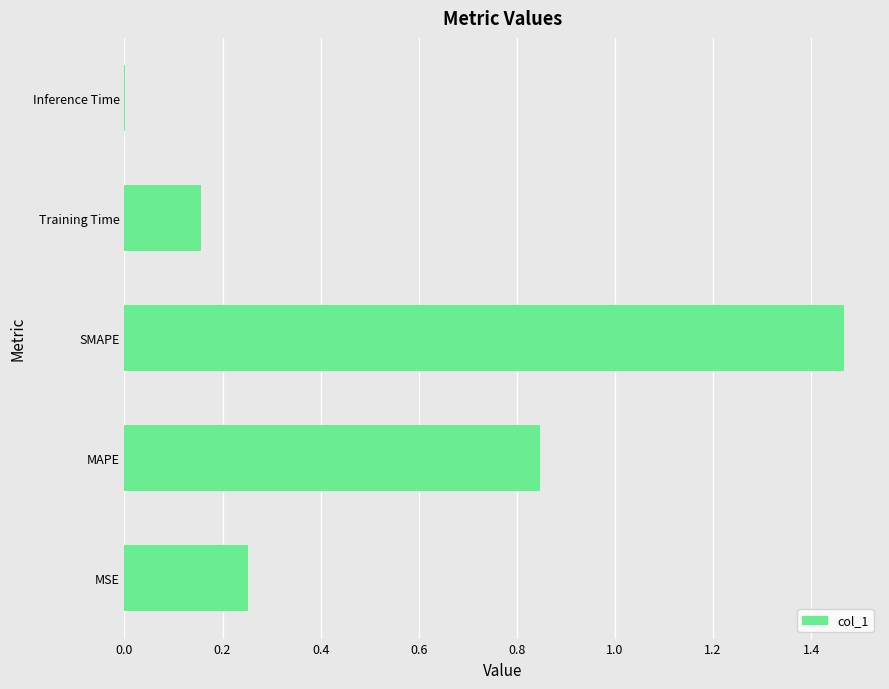

Which category has the highest value across all series?

SMAPE